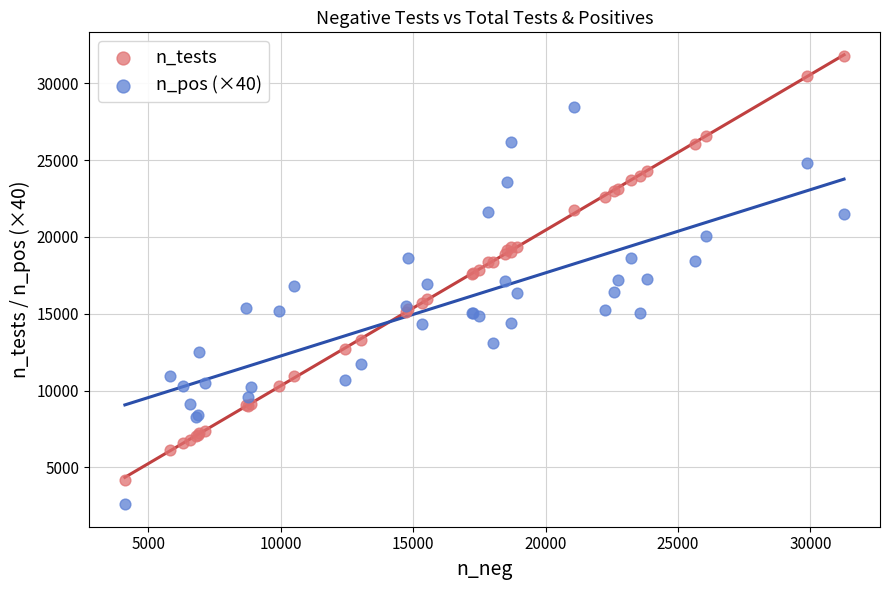

Which series reaches the minimum Y coordinate?

n_pos (×40)